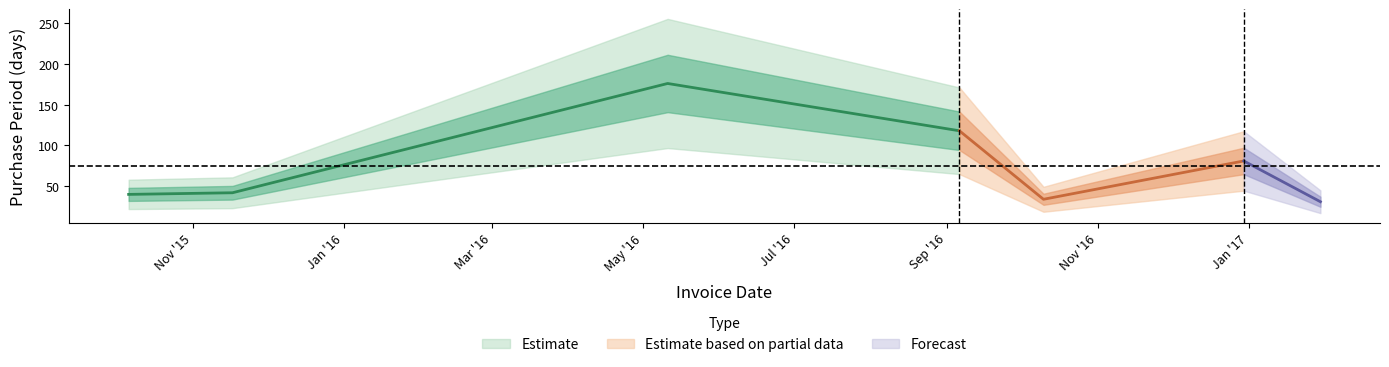

Reading left to right, transcribe all the data shown in this chart.

2015-10-06=40	2015-11-17=42	2016-05-11=176	2016-09-06=118	2016-10-10=34	2016-12-30=81	2017-01-30=31